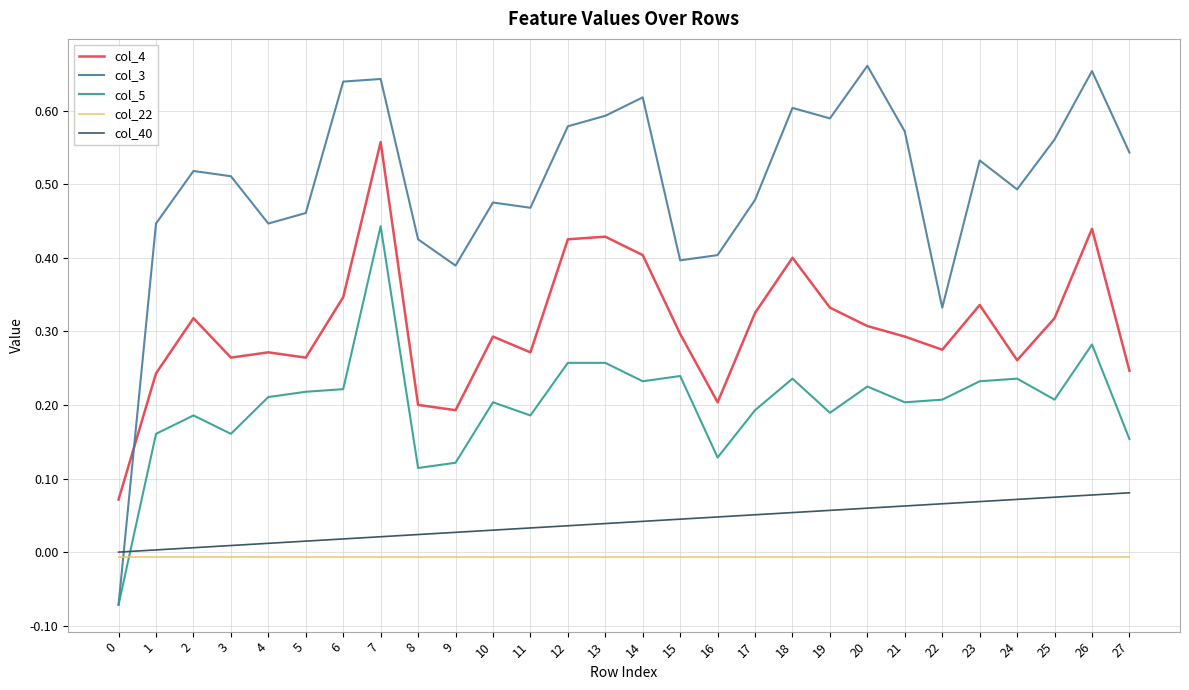

Is it true that col_5 equals 0.3 at 17?

False